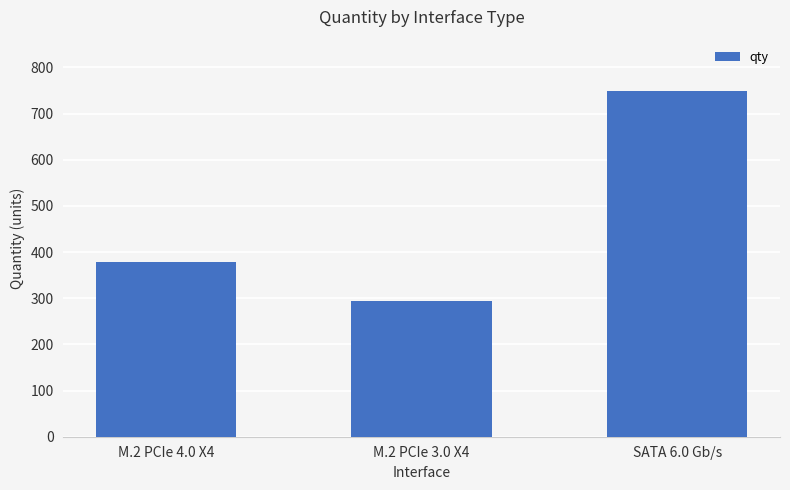

What position from the right is SATA 6.0 Gb/s?

1